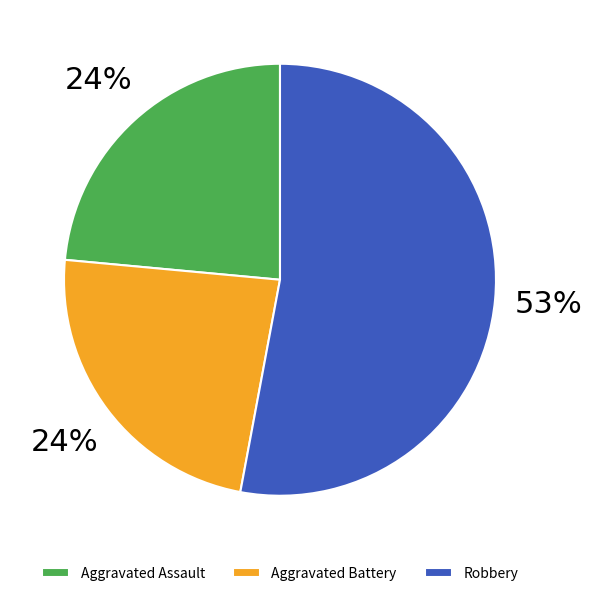

What percentage is the Aggravated Battery slice, to the nearest percent?

24%